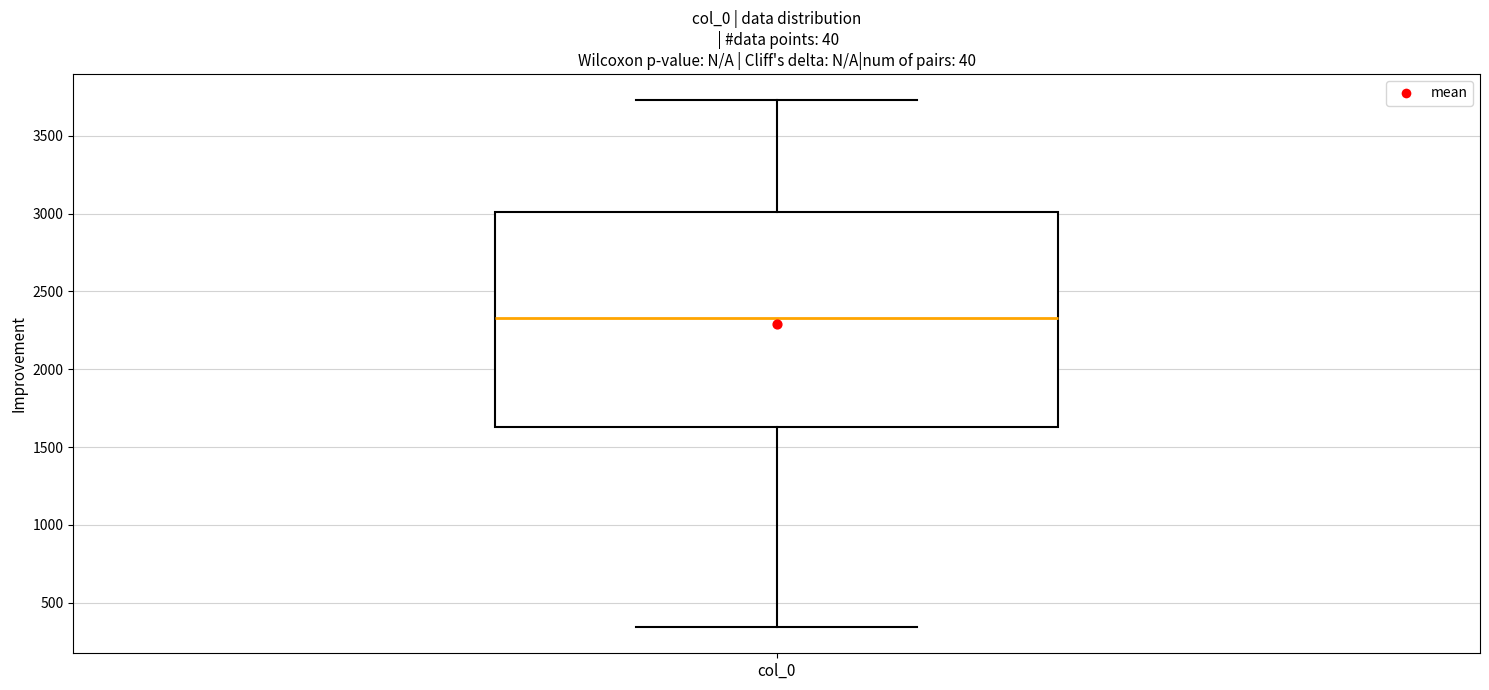

Where does the lower whisker of the box for col_0 end on the y-axis? The values are not printed on the chart, so give them approximately, as read against the axis.

350